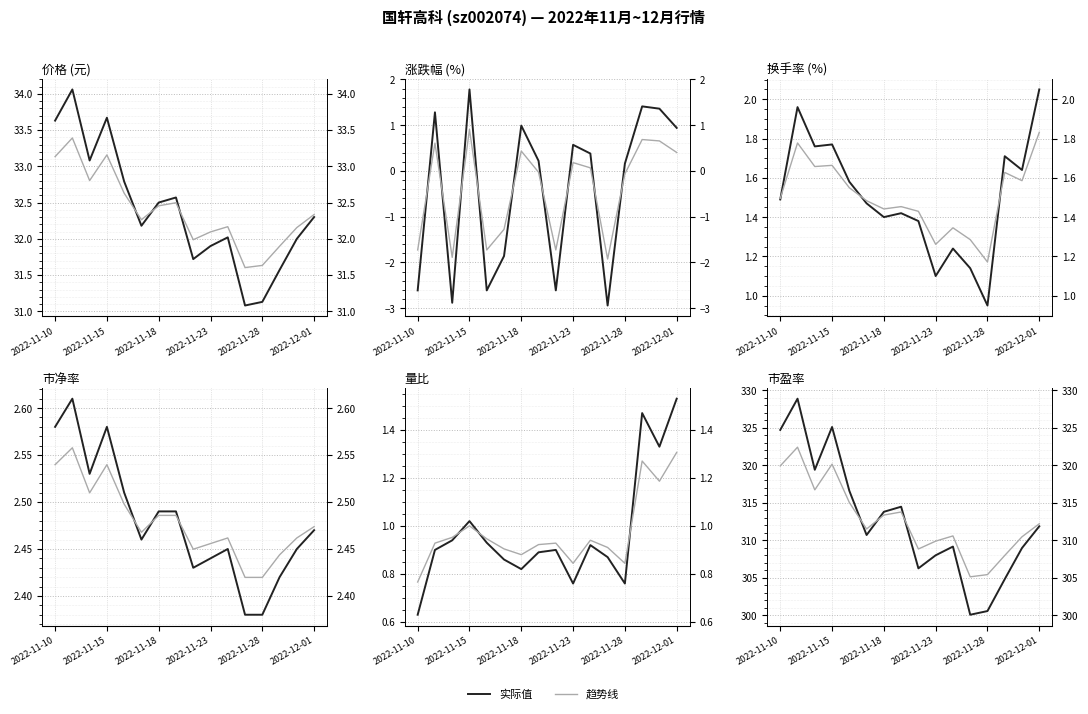

Which series has the largest total across all categories?

市盈率